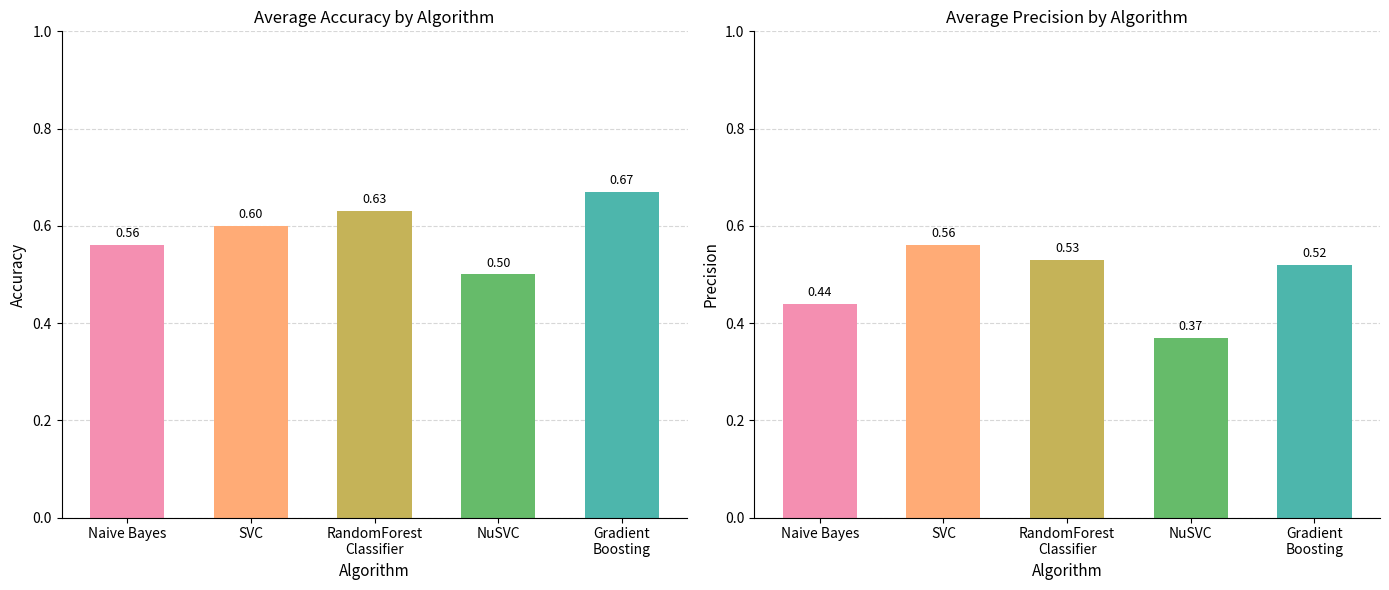

Rank the categories by Precision value from highest to lowest.

SVC, RandomForest
Classifier, Gradient
Boosting, Naive Bayes, NuSVC